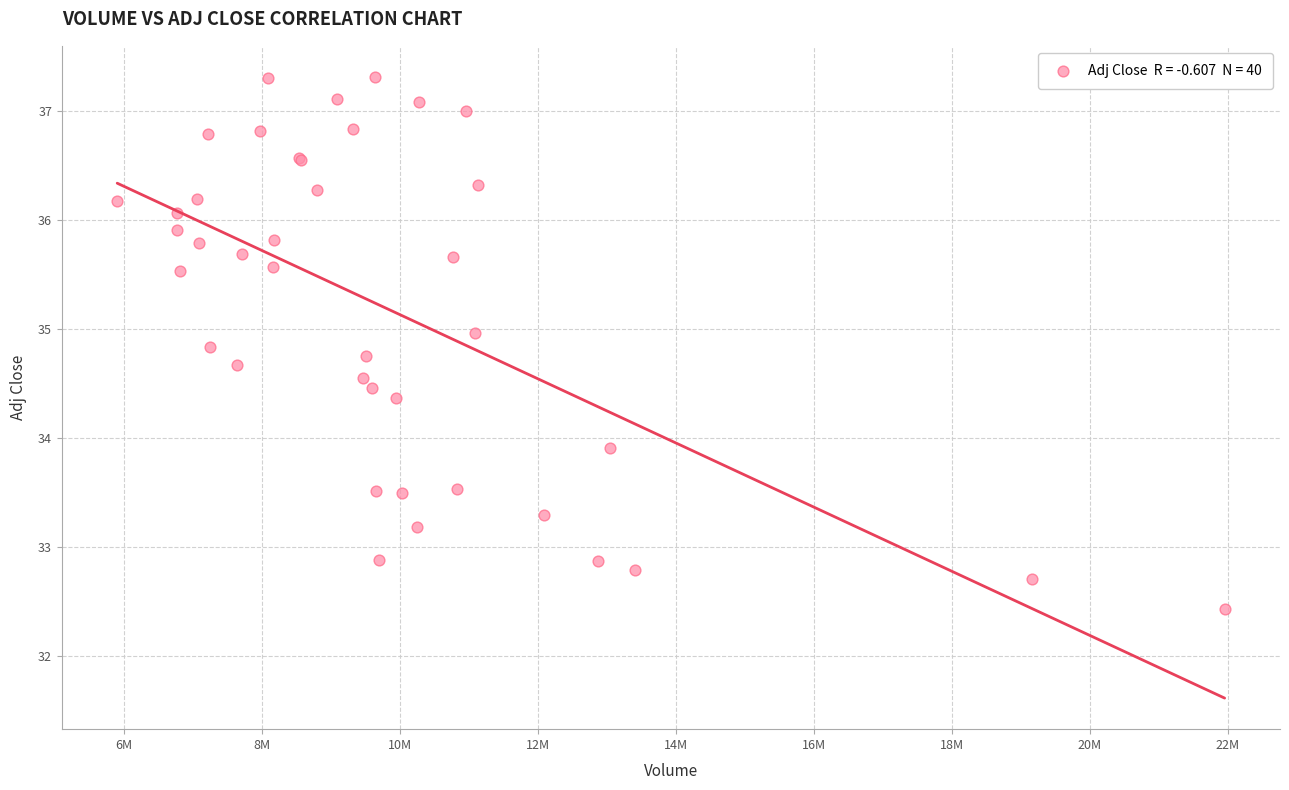

What Y value in the scatter plot is closest to 34?

33.9